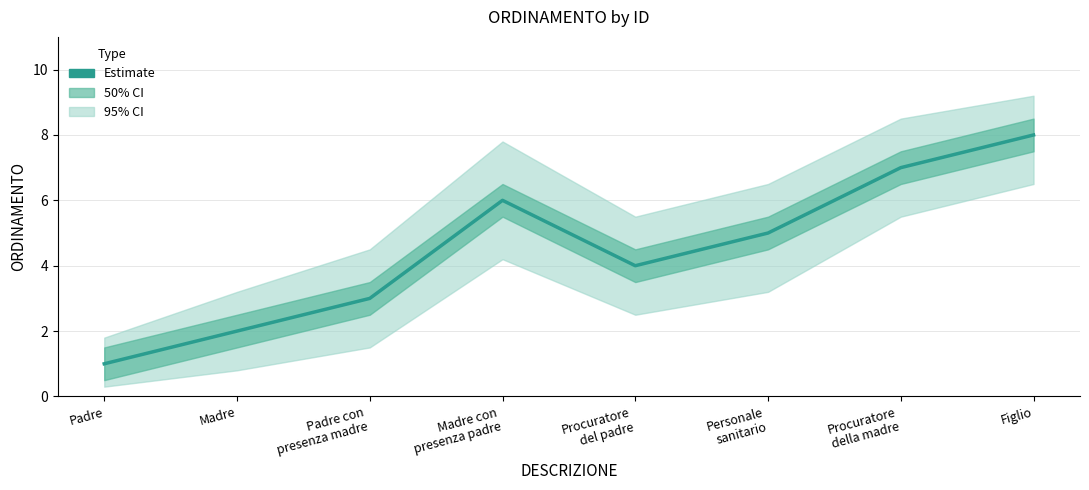

Reading right to left, extract all data points from this chart.

Figlio=8	Procuratore
della madre=7	Personale
sanitario=5	Procuratore
del padre=4	Madre con
presenza padre=6	Padre con
presenza madre=3	Madre=2	Padre=1